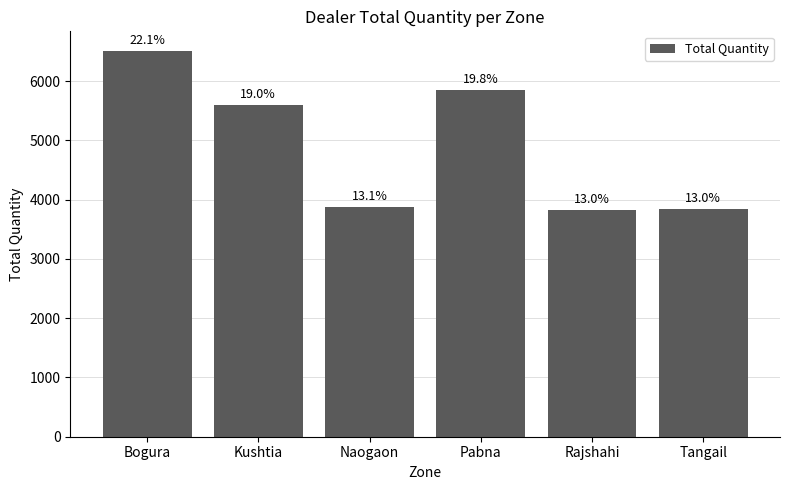

Does the chart contain any negative values?

No